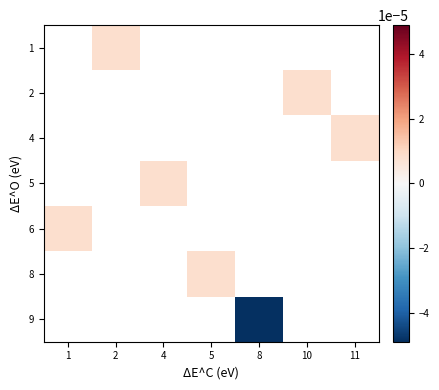

How many series are shown in this chart?

7